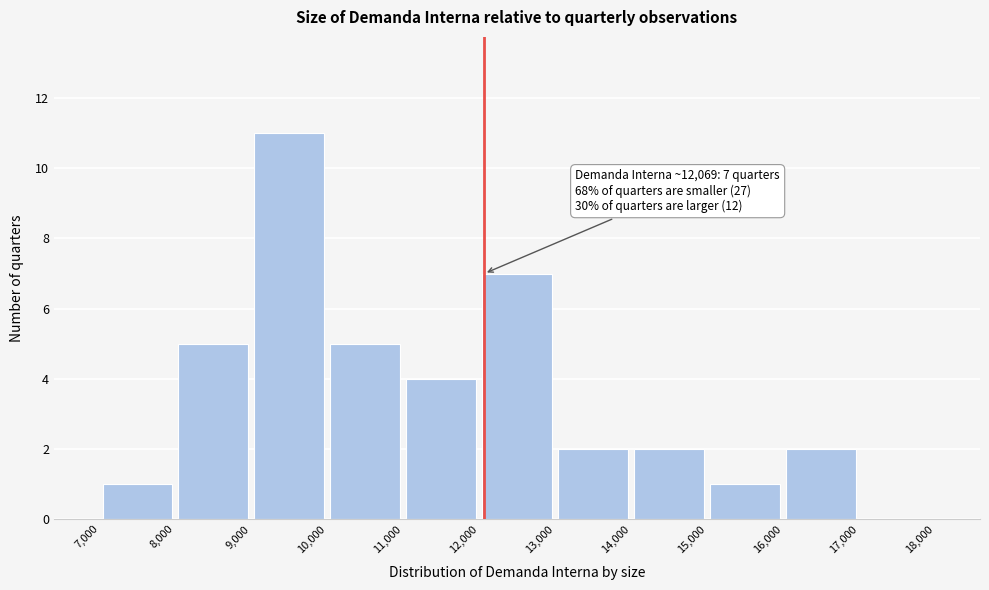

Which range on the x-axis has the tallest bar?

9,000 to 10,000